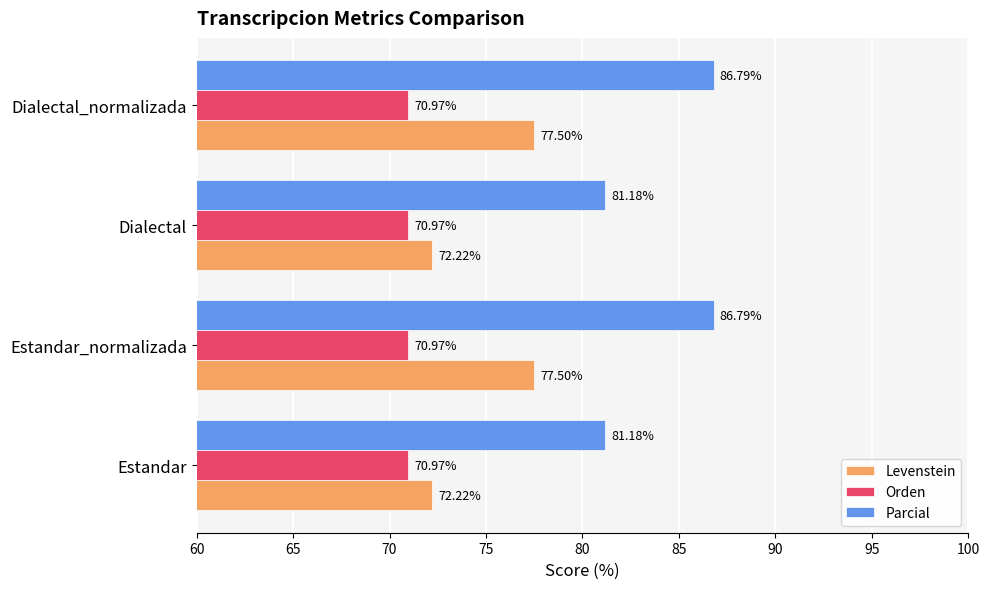

Between Estandar and Estandar_normalizada, which series saw the biggest shift?

Parcial